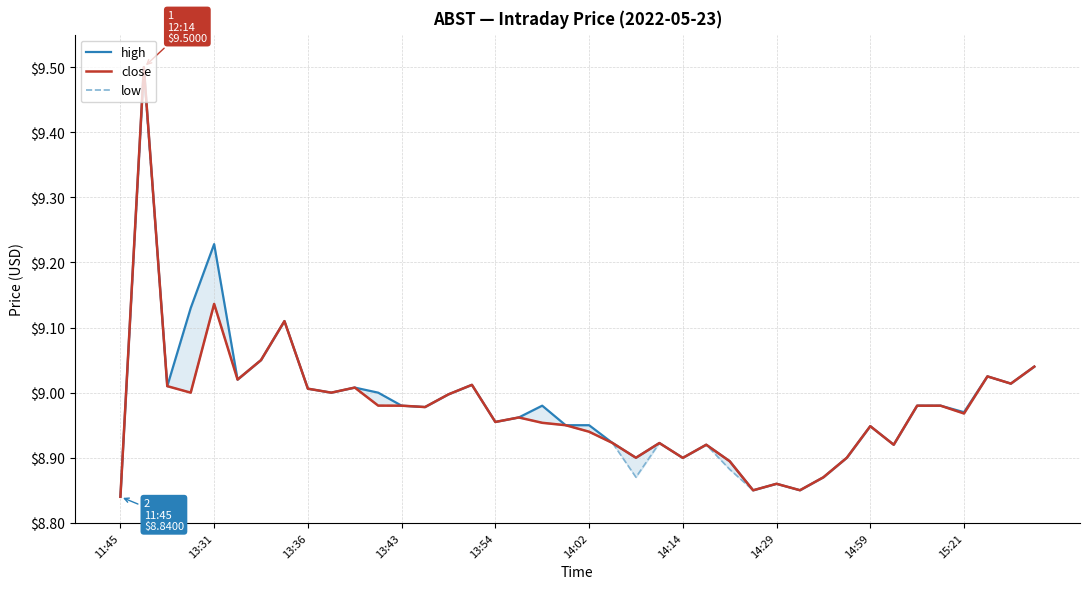

Is the value of close at 14 greater than the value of high at 26?

Yes